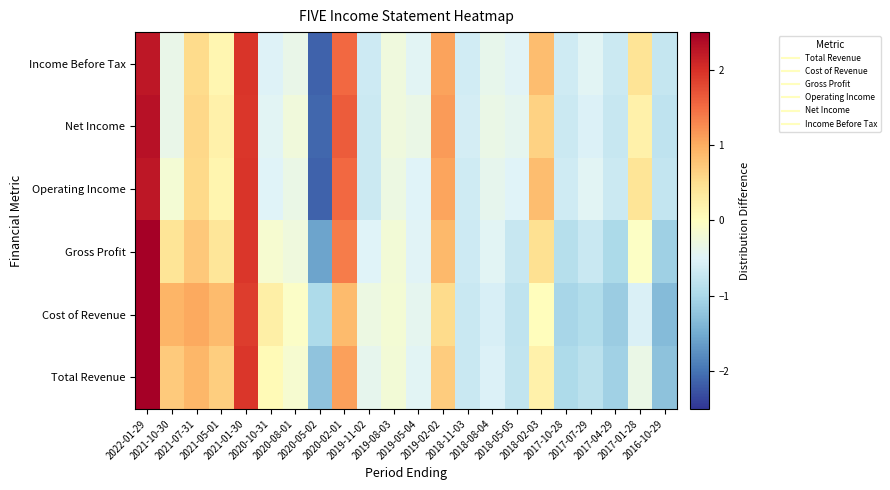

At 2018-02-03, list the series in order from smallest to largest.

Cost of Revenue, Total Revenue, Gross Profit, Net Income, Operating Income, Income Before Tax